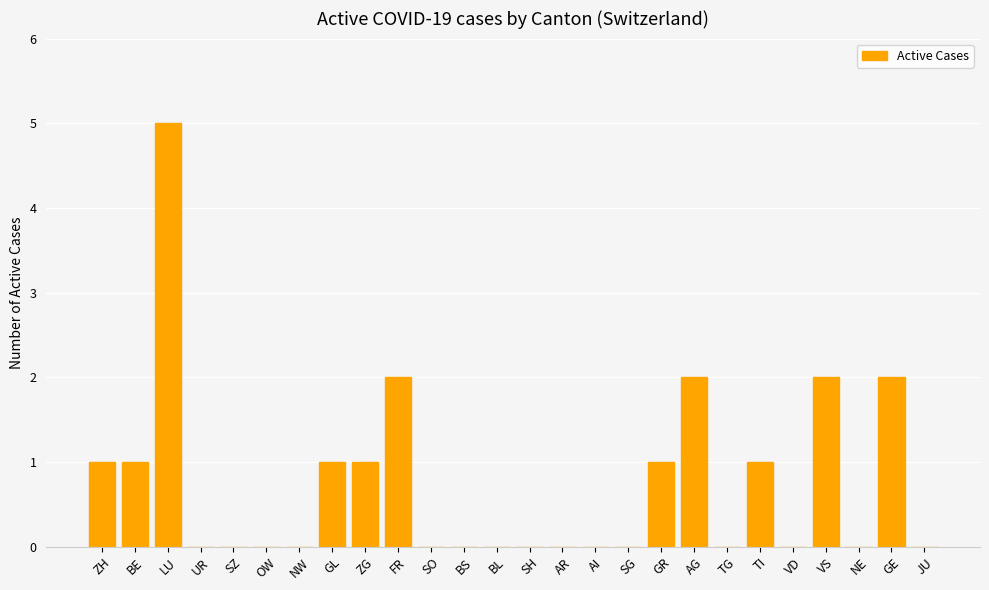

The chart shows a value of 0 at BS. True or false?

True